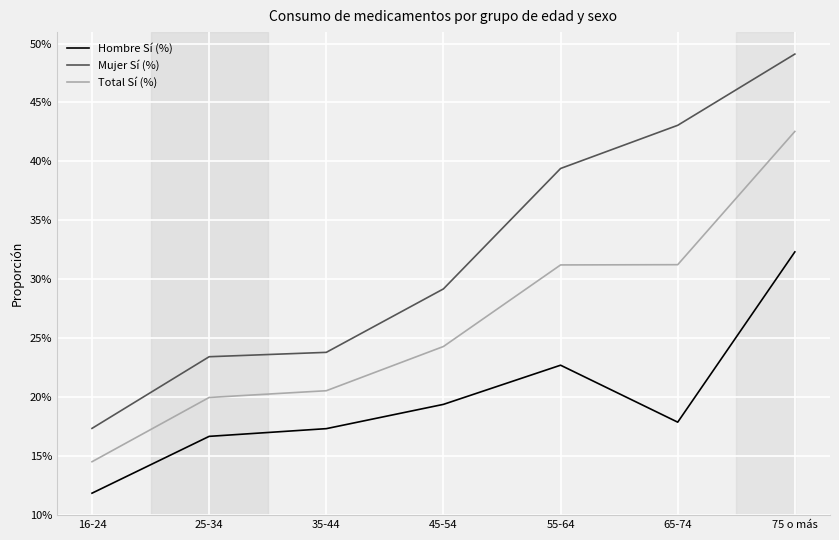

True or false: Total Sí (%) and Hombre Sí (%) cross at least once.

False